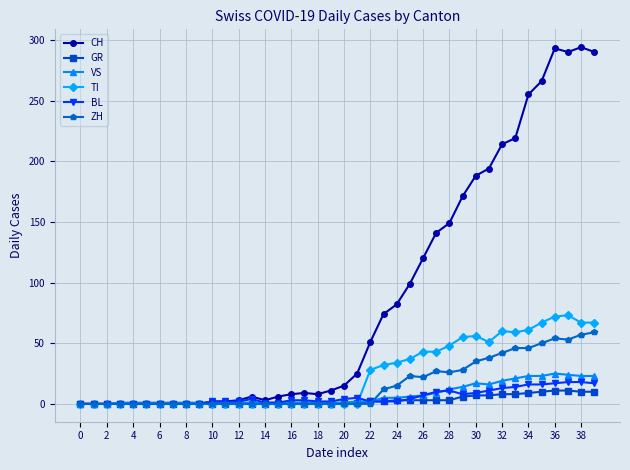

What is the maximum value for VS?

25